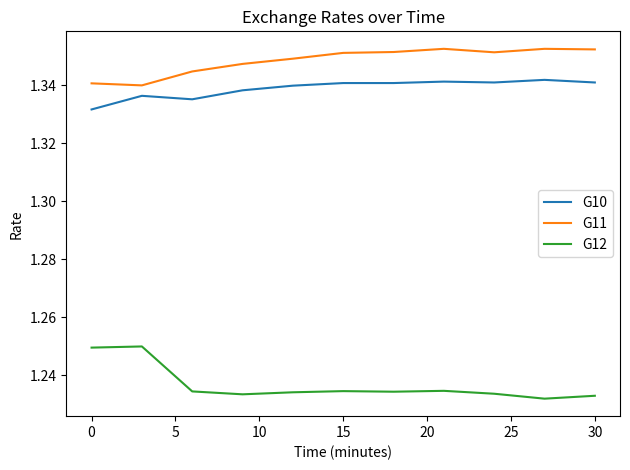

List the series in order of their peak value, highest first.

G11, G10, G12